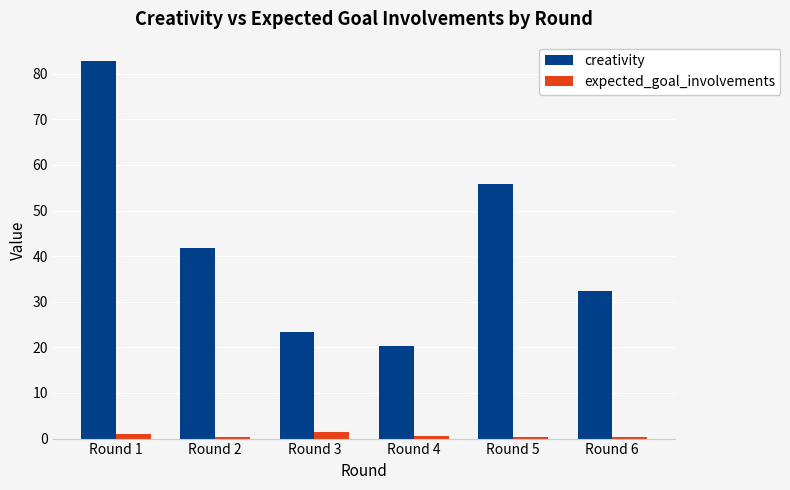

Is the value of expected_goal_involvements at Round 3 greater than the value of creativity at Round 1?

No